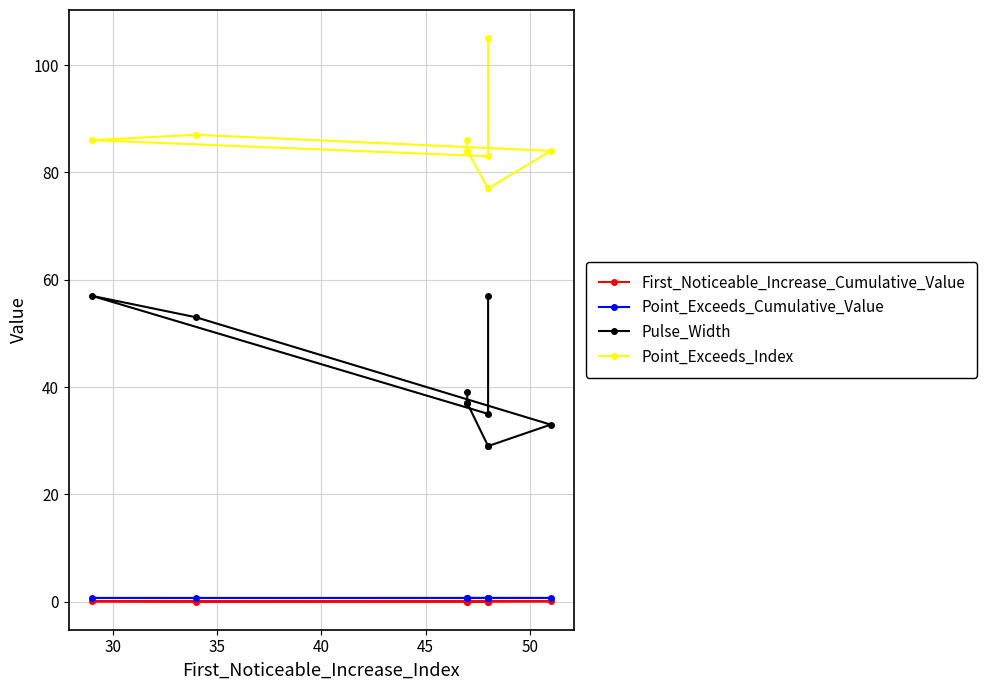

Rank the series by their maximum value, from lowest to highest.

First_Noticeable_Increase_Cumulative_Value, Point_Exceeds_Cumulative_Value, Pulse_Width, Point_Exceeds_Index